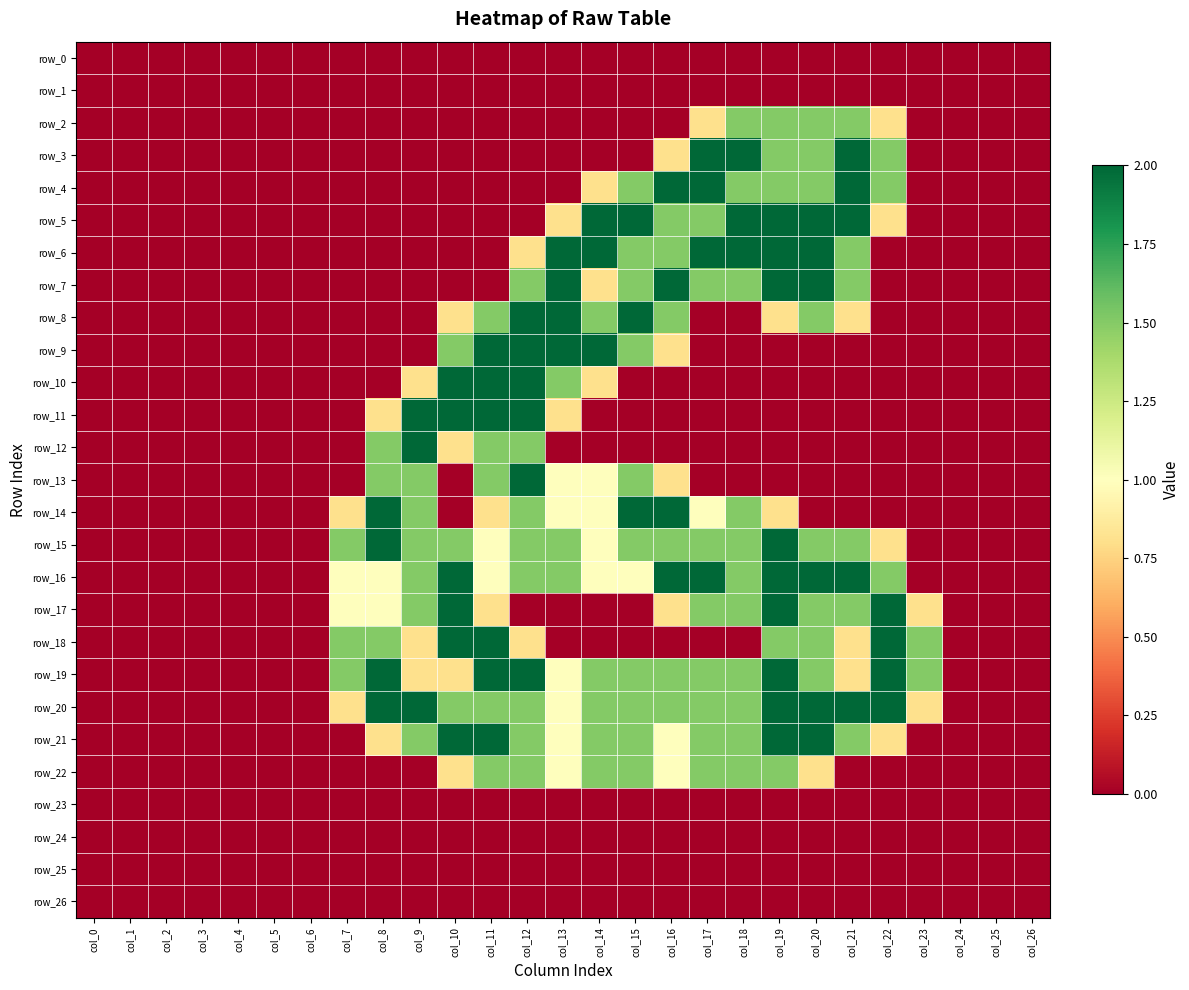

Rank the categories by row_16 value from highest to lowest.

col_10, col_16, col_17, col_19, col_20, col_21, col_9, col_12, col_13, col_18, col_22, col_7, col_8, col_11, col_14, col_15, col_0, col_1, col_2, col_3, col_4, col_5, col_6, col_23, col_24, col_25, col_26